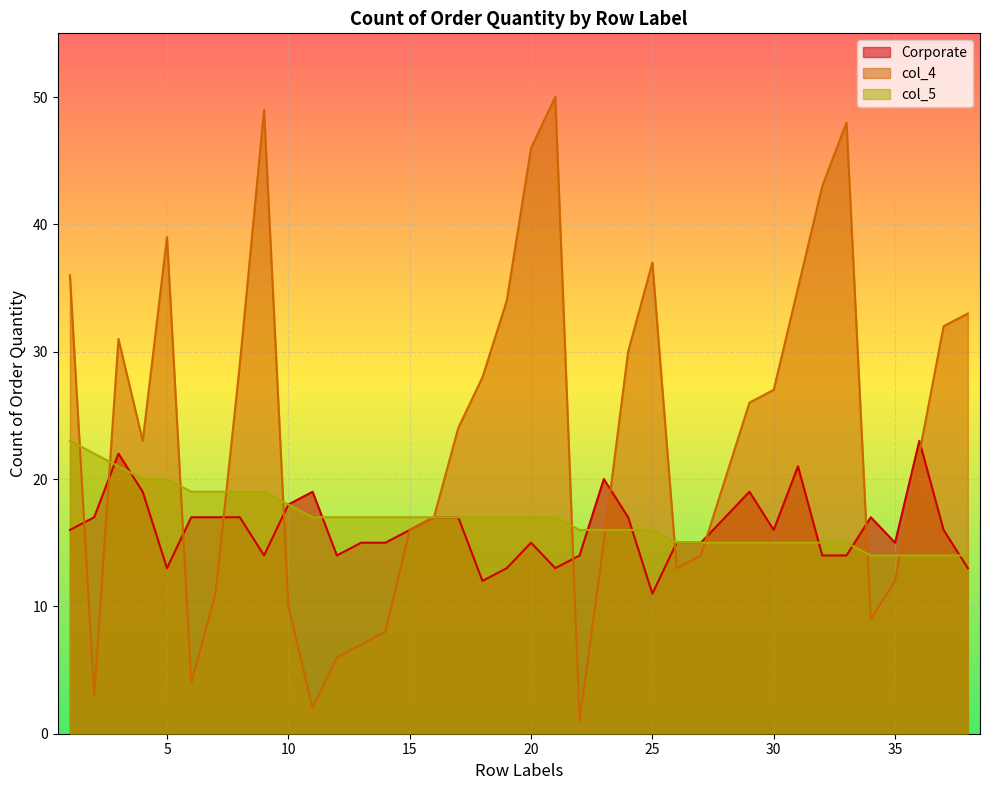

How many times do Corporate and col_5 cross each other?

8